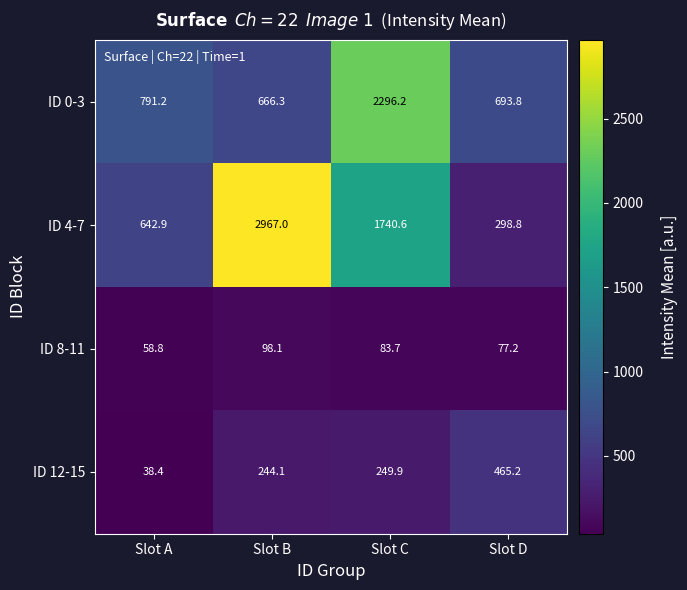

How many distinct data groups are displayed?

4